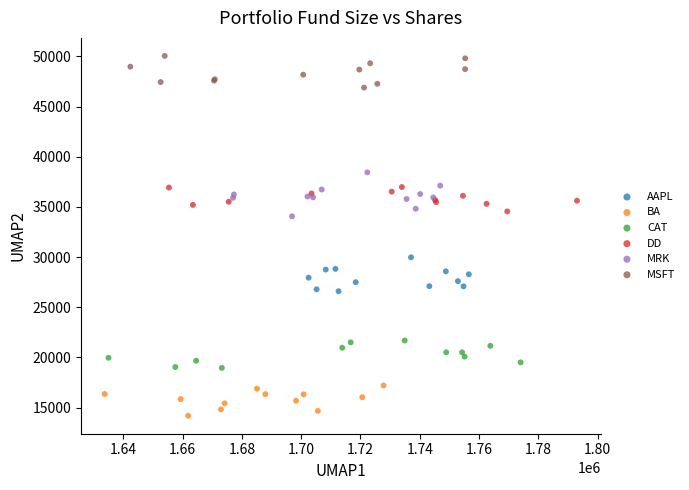

Which series contains the lowest Y value?

BA